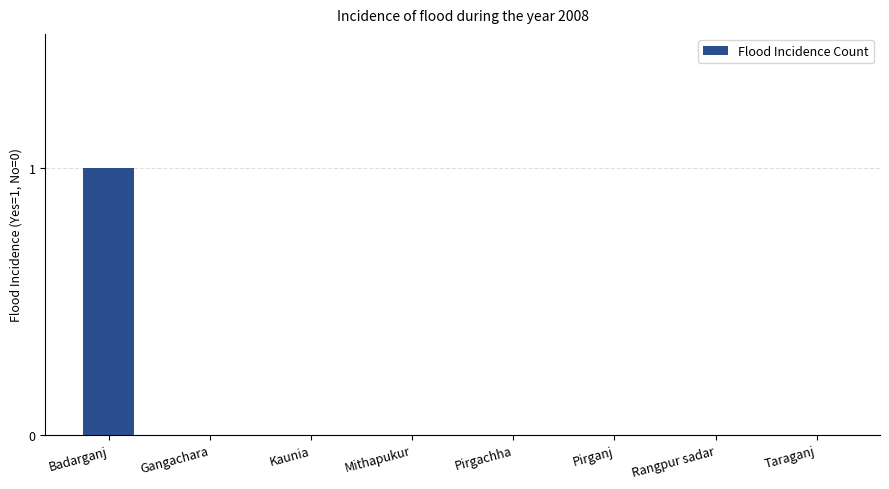

Reading left to right, what are all the values shown in this chart?

1	0	0	0	0	0	0	0